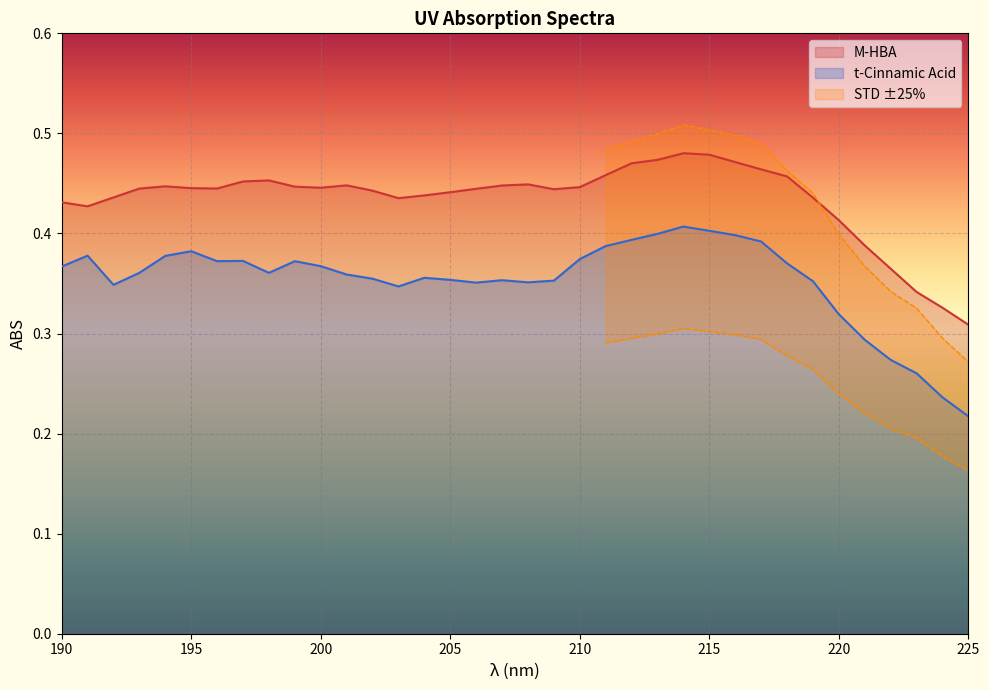

Count the M-HBA values in the range 0 to 1.

36